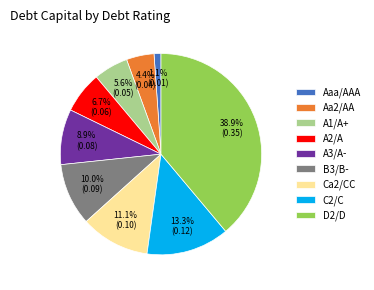

To the nearest percent, what portion does A1/A+ represent?

6%